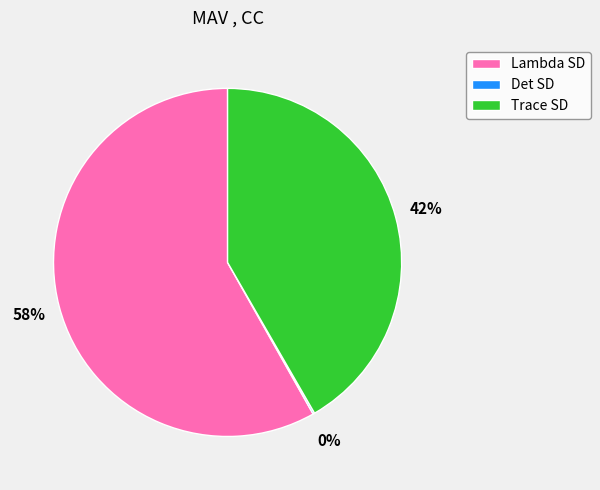

Combined, do Lambda SD and Trace SD account for over 50%?

Yes